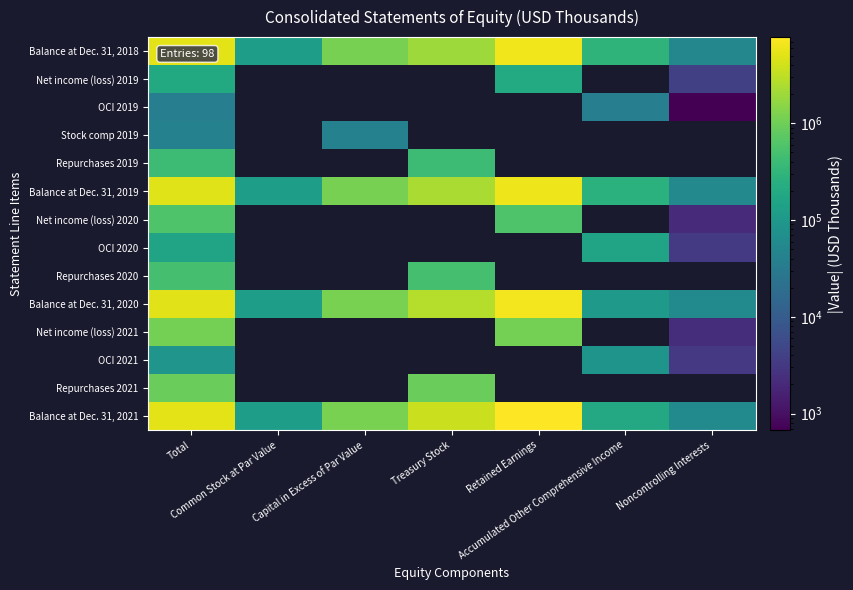

What is the sum of all Balance at Dec. 31, 2019 values?

14922304.0